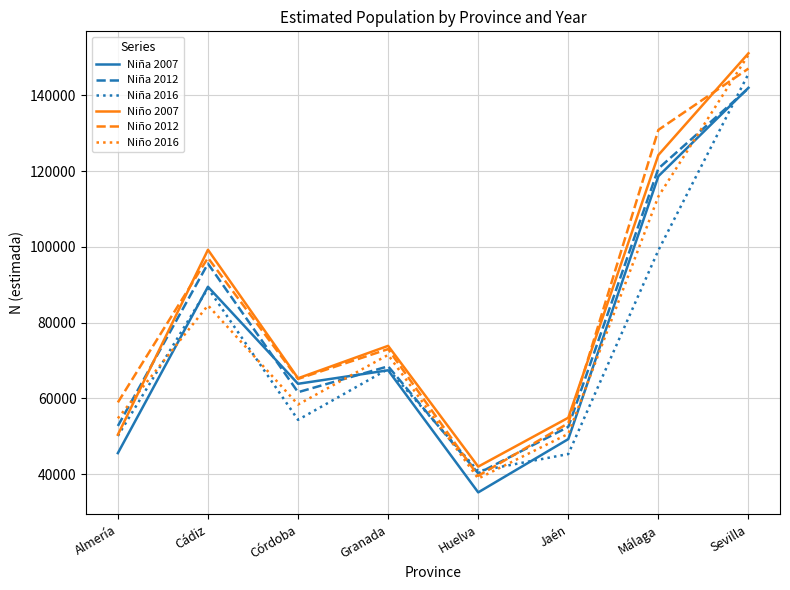

Rank the categories by Niña 2016 value from highest to lowest.

Sevilla, Málaga, Cádiz, Granada, Córdoba, Almería, Jaén, Huelva